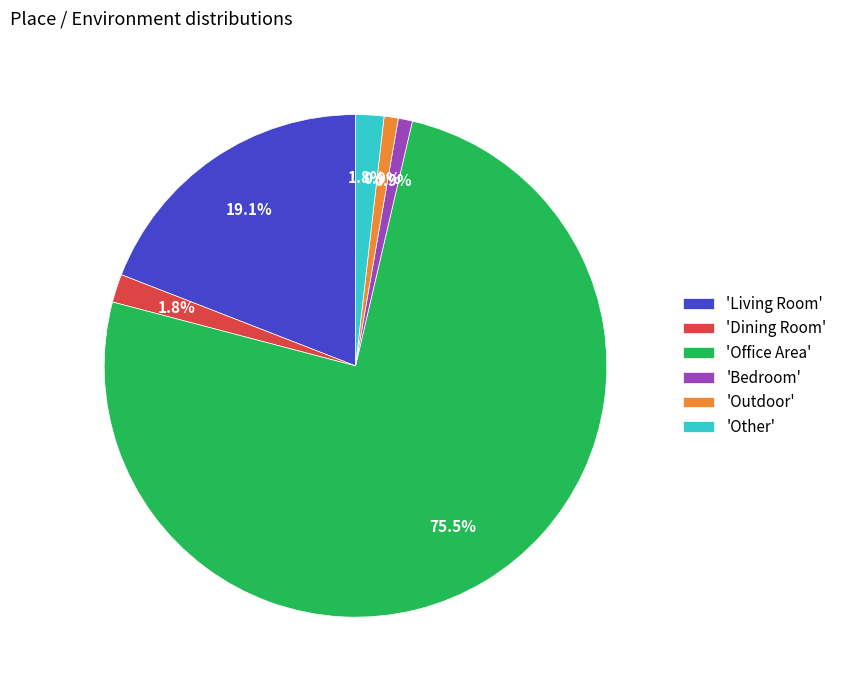

What percentage is NOT represented by 'Dining Room'?

98.2%